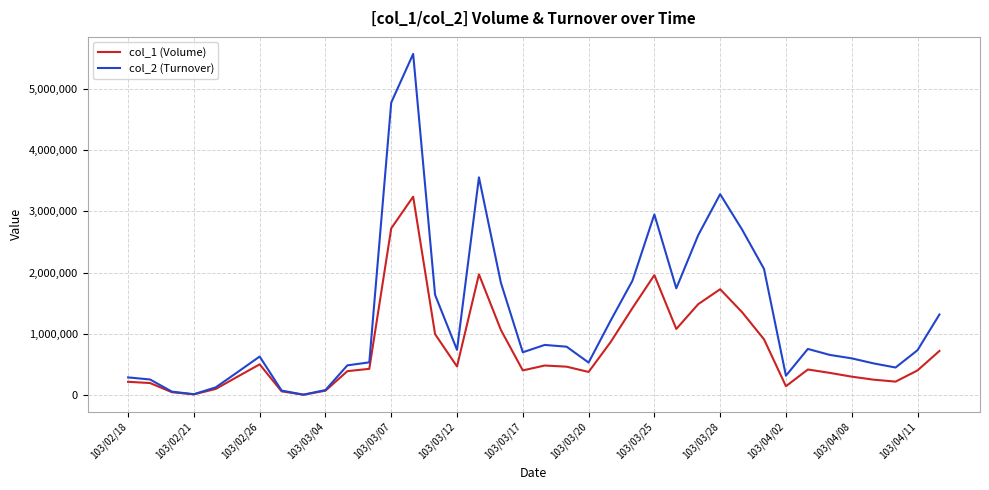

At how many categories does at least one series exceed 2424376?

7